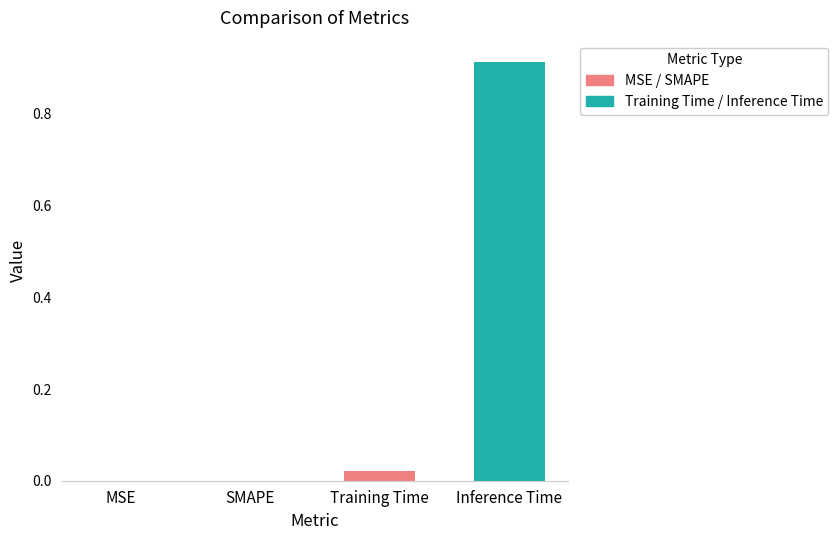

Count the number of data series in this chart.

2